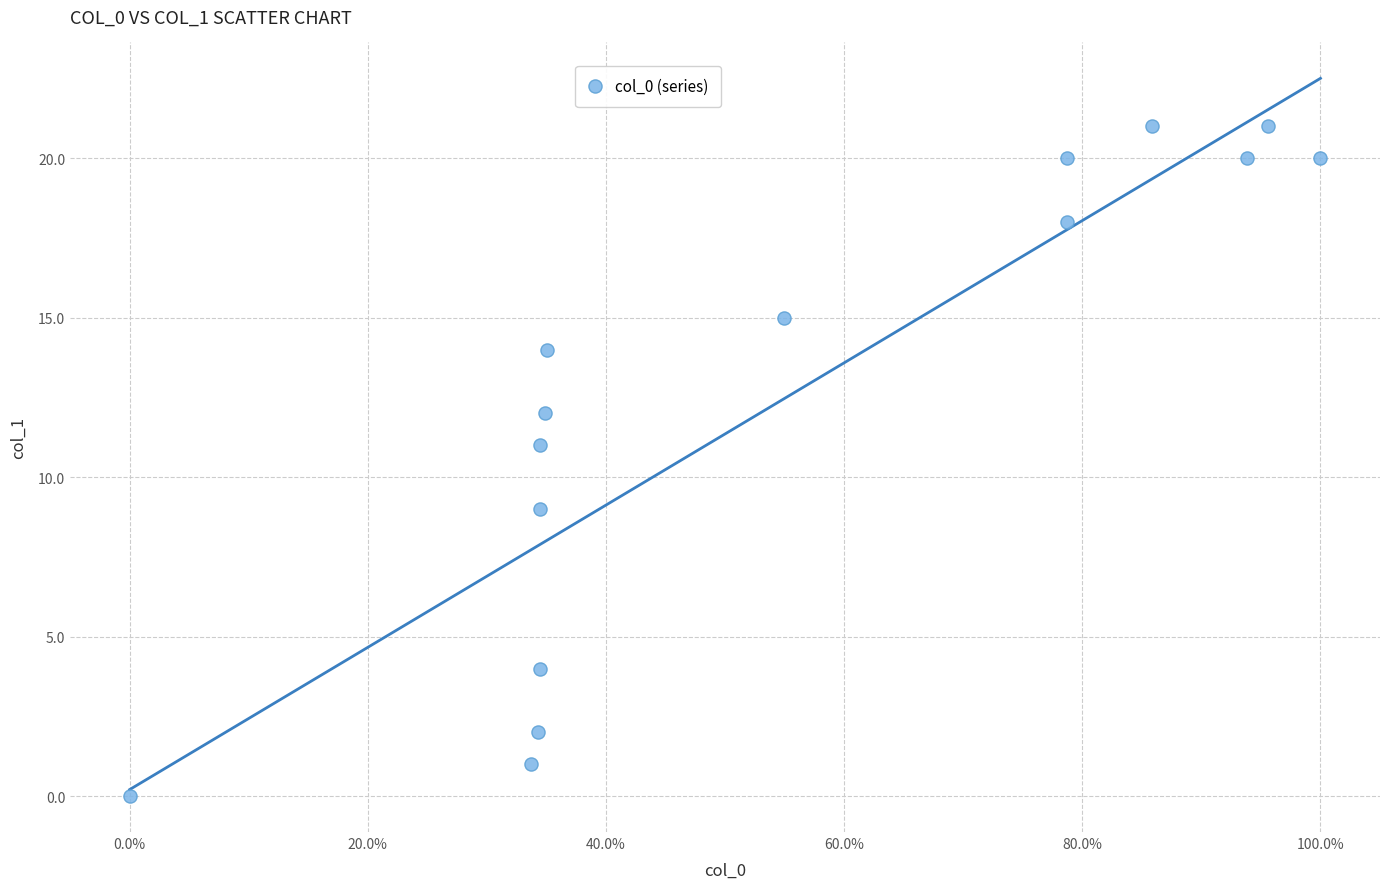

What is the range of Y values (max minus min)?

21